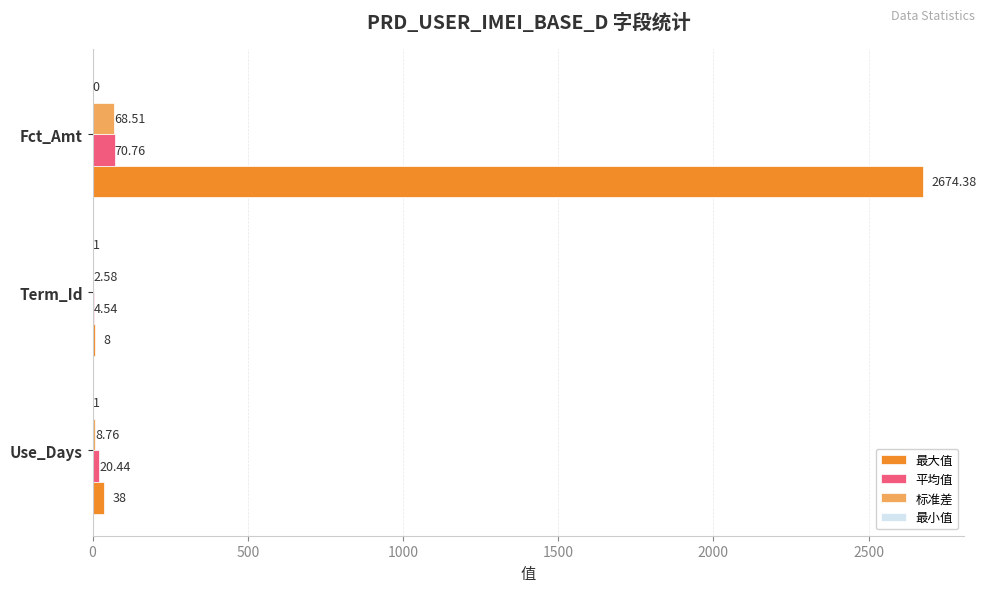

Which series changed the most between Use_Days and Term_Id?

最大值